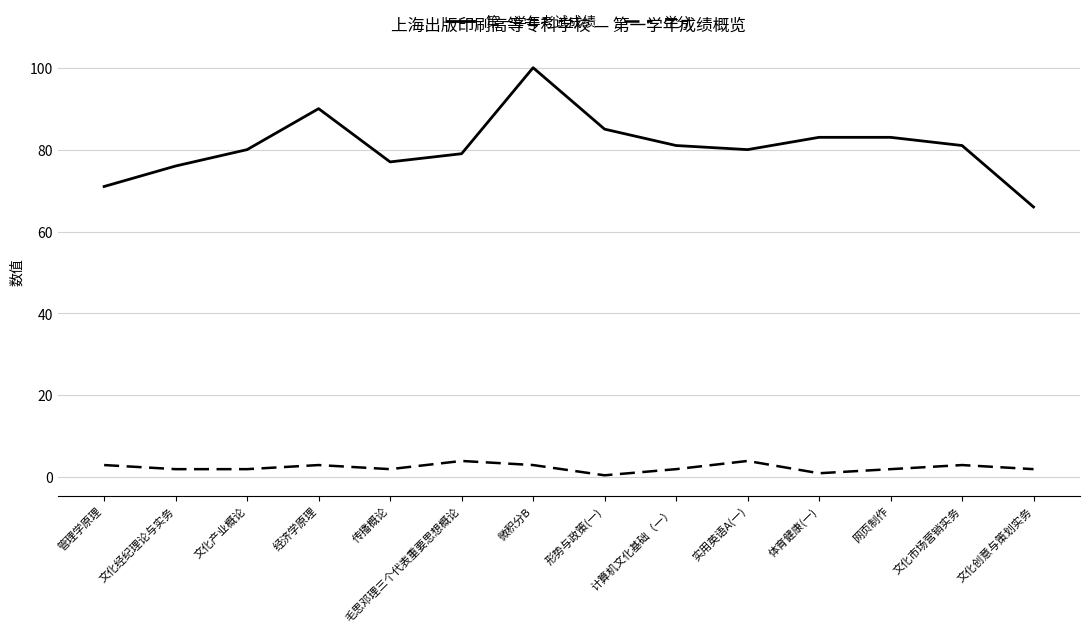

What is the approximate value of 第一学年考试成绩 at 文化产业概论?

80.0